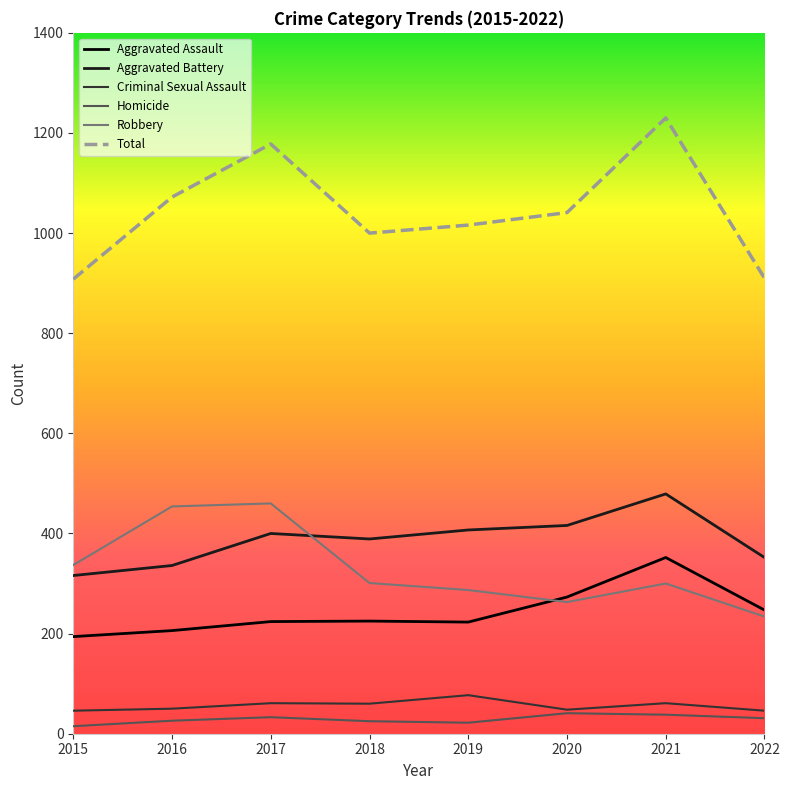

Count the number of data series in this chart.

6